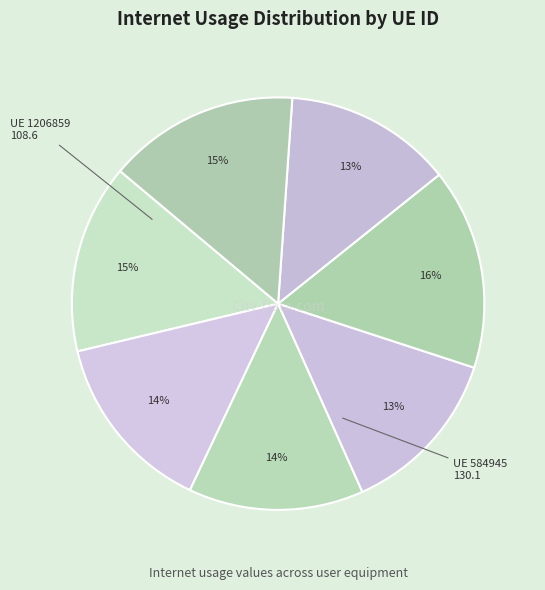

Which category has the smallest portion of the pie?

1206859